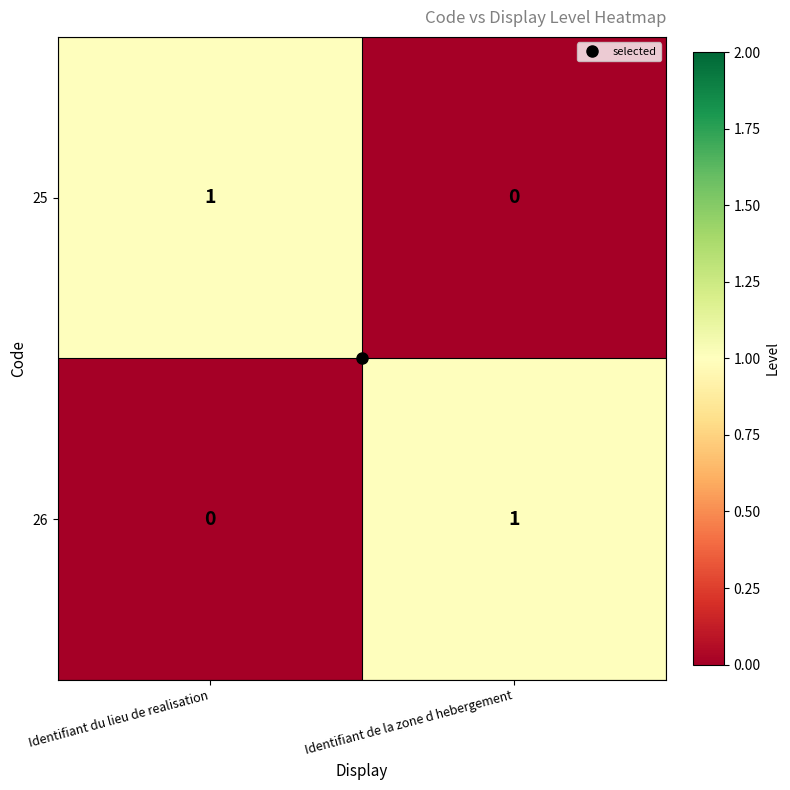

The value of 26 at Identifiant de la zone d hebergement is 1. True or false?

True